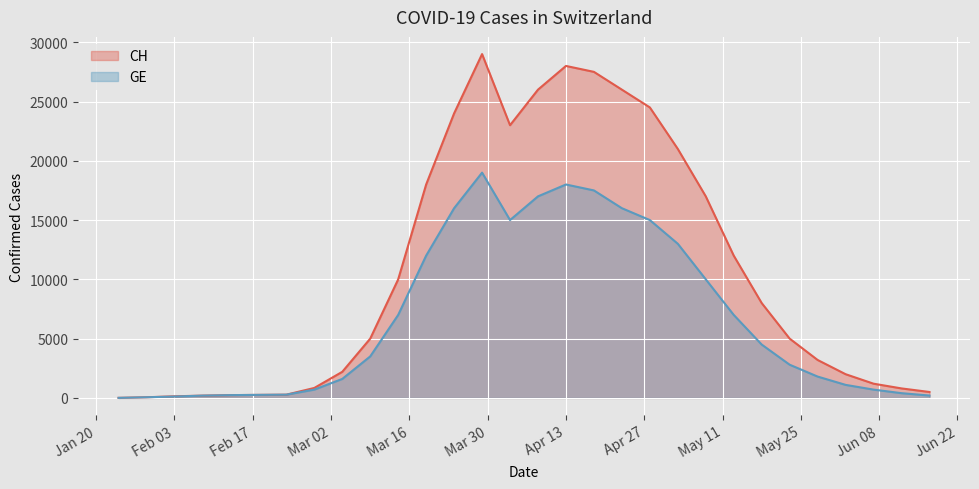

At which category does the chart reach its minimum across all series?

2020-01-24